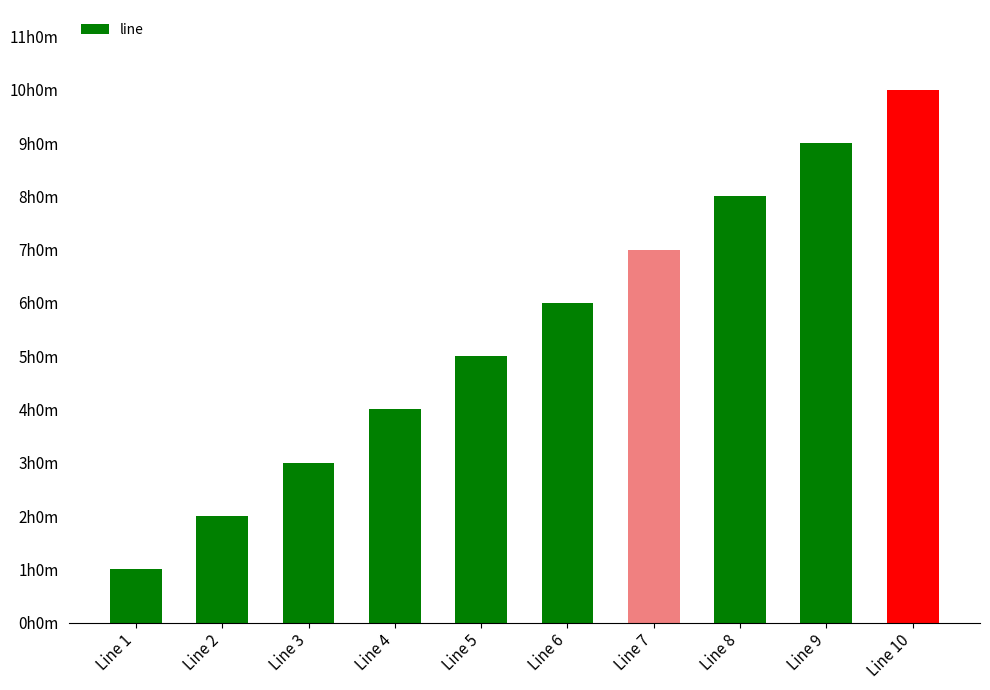

Are the bars horizontal?

No